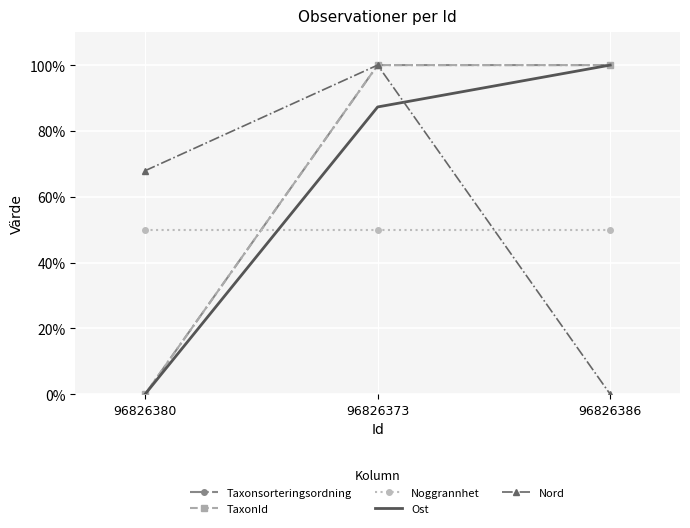

What is the label of the 2nd point from the right?

96826373